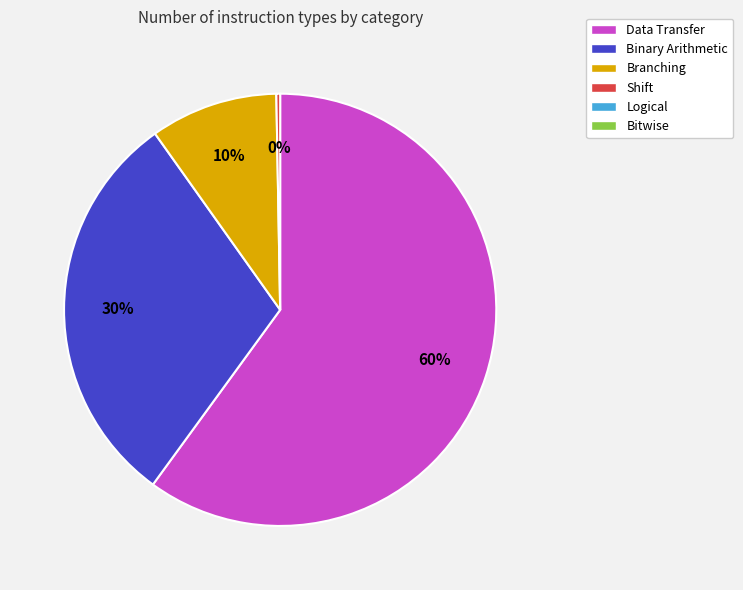

To the nearest percent, what is the difference between the largest and smallest slice percentages?

60%